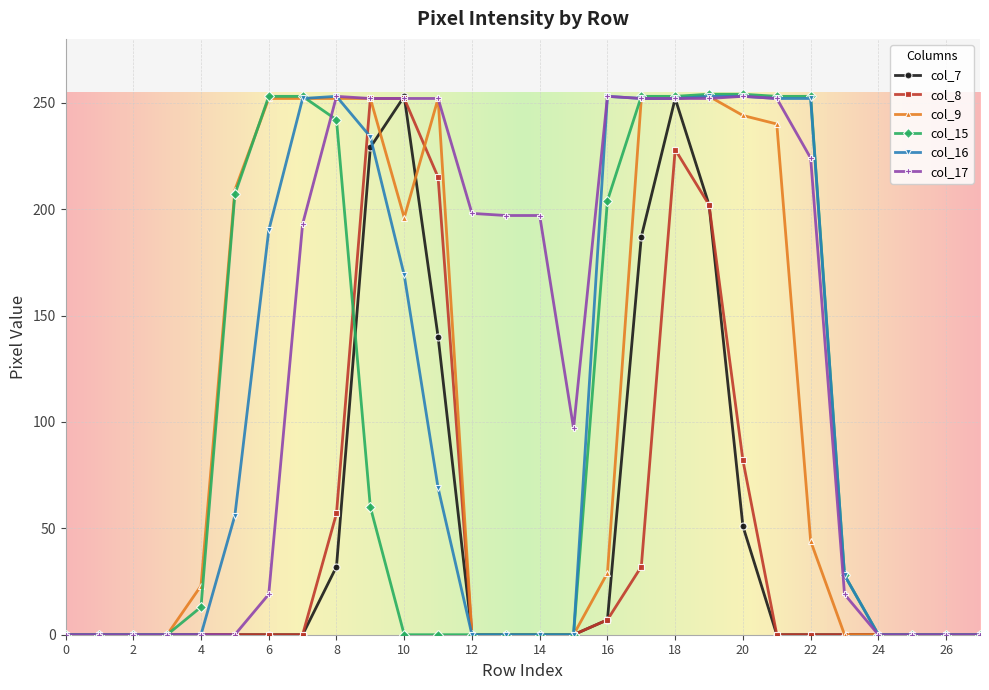

What is the maximum value shown in the chart?

254